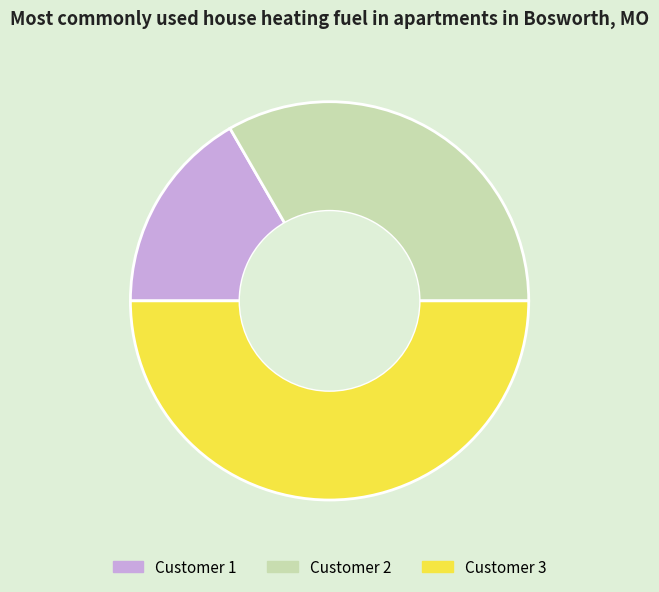

Which category has the smallest portion of the pie?

Customer 1